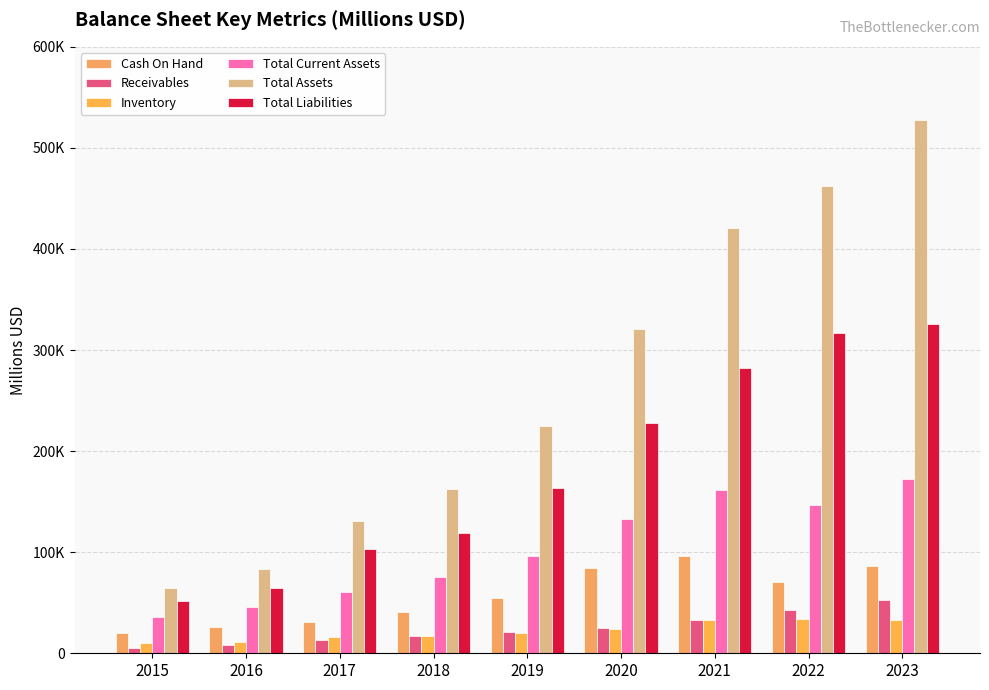

The Total Assets series shows 681199 at 2022. True or false?

False